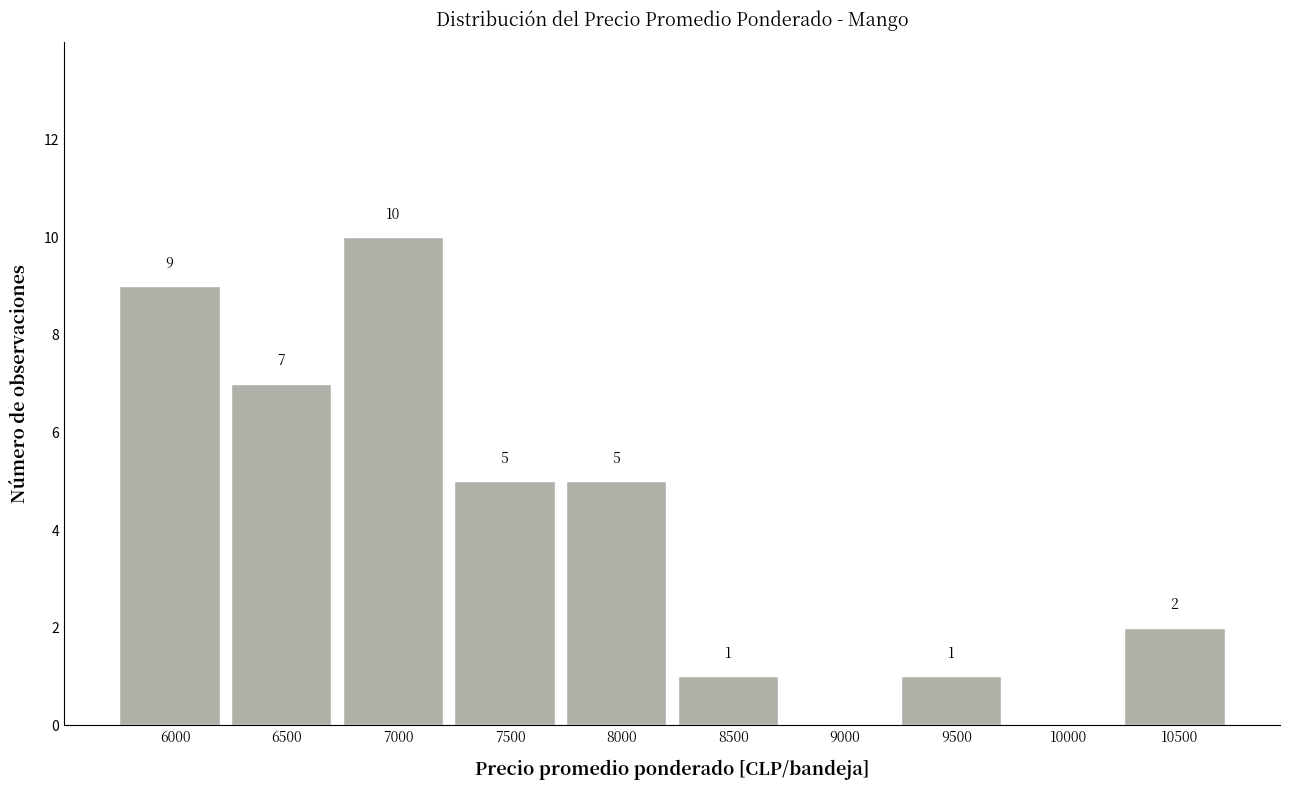

Reading left to right, list all the values displayed in this chart.

6000=9	6500=7	7000=10	7500=5	8000=5	8500=1	9000=0	9500=1	10000=0	10500=2